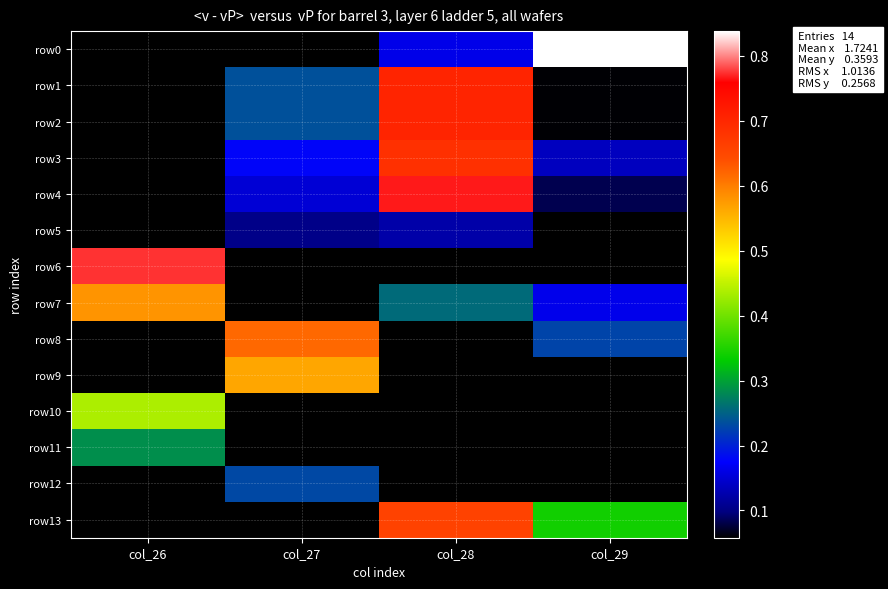

What value does the row12 series have at col_27?

0.2